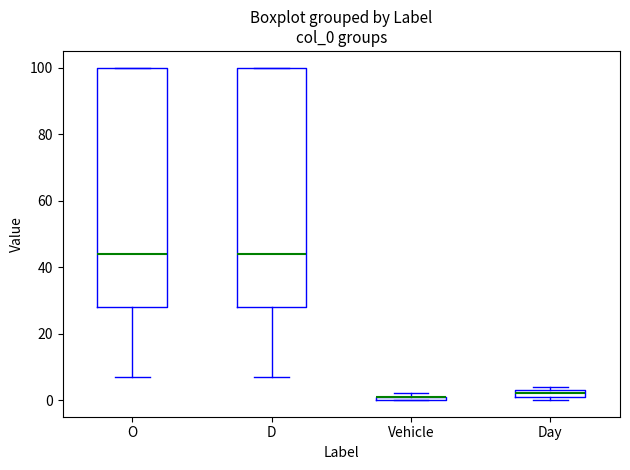

Where is the upper edge of the box for O on the y-axis? The values are not printed on the chart, so give them approximately, as read against the axis.

100